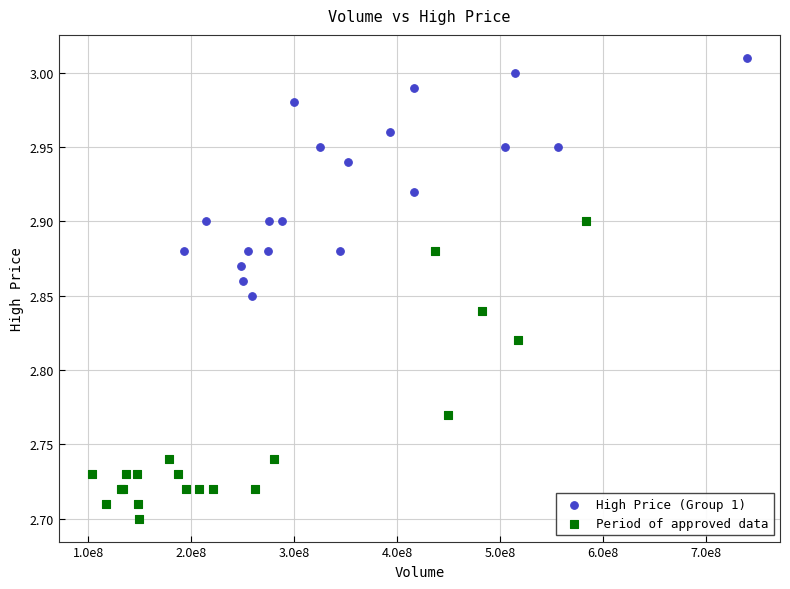

Which series has the widest spread of Y values?

Period of approved data